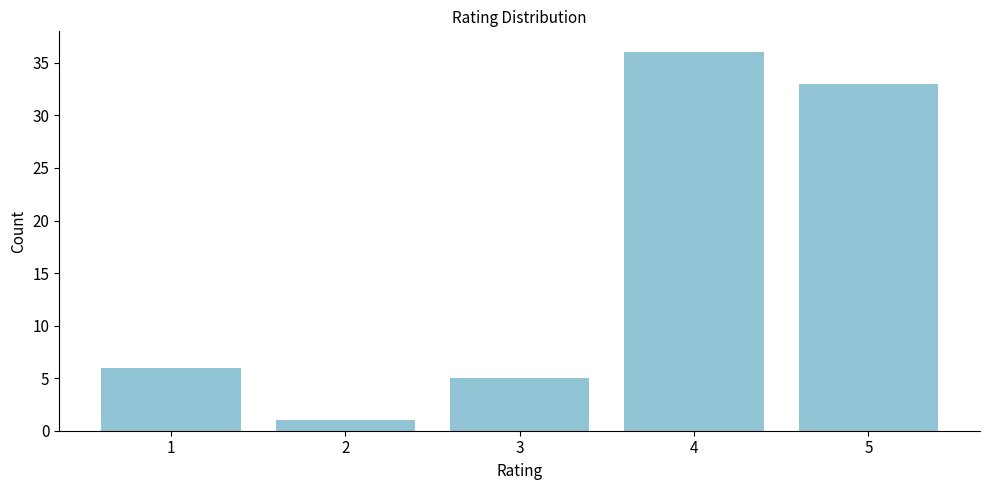

Reading left to right, extract all data points from this chart.

6	1	5	36	33